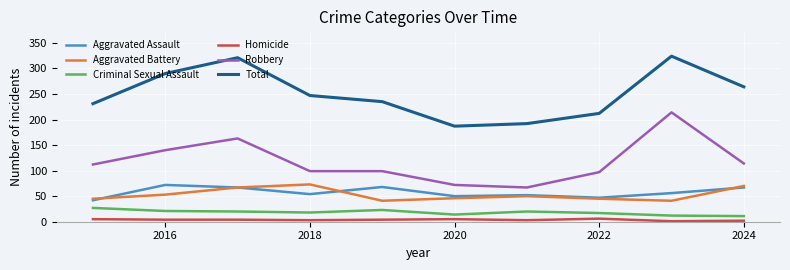

True or false: Robbery and Criminal Sexual Assault cross at least once.

False